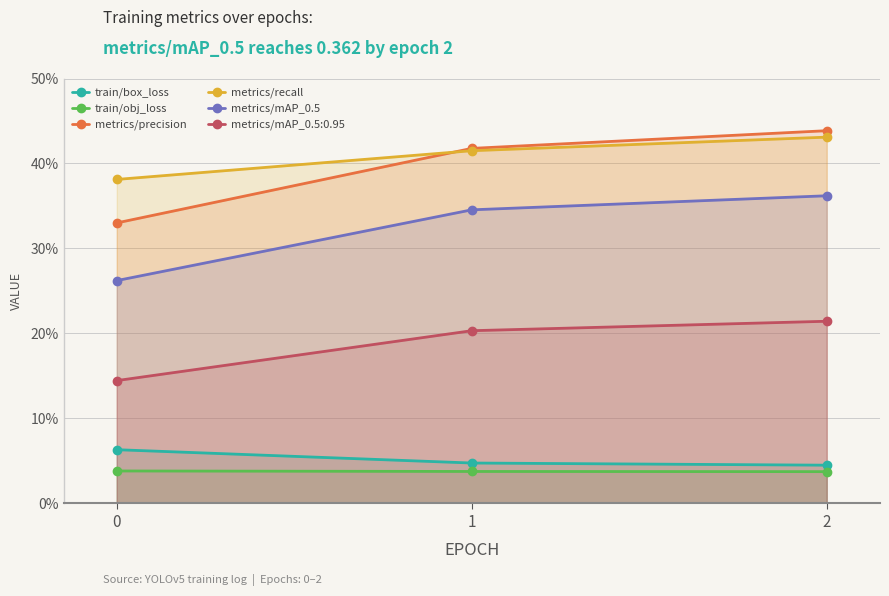

The value of metrics/recall at 1 is 0.6. True or false?

False